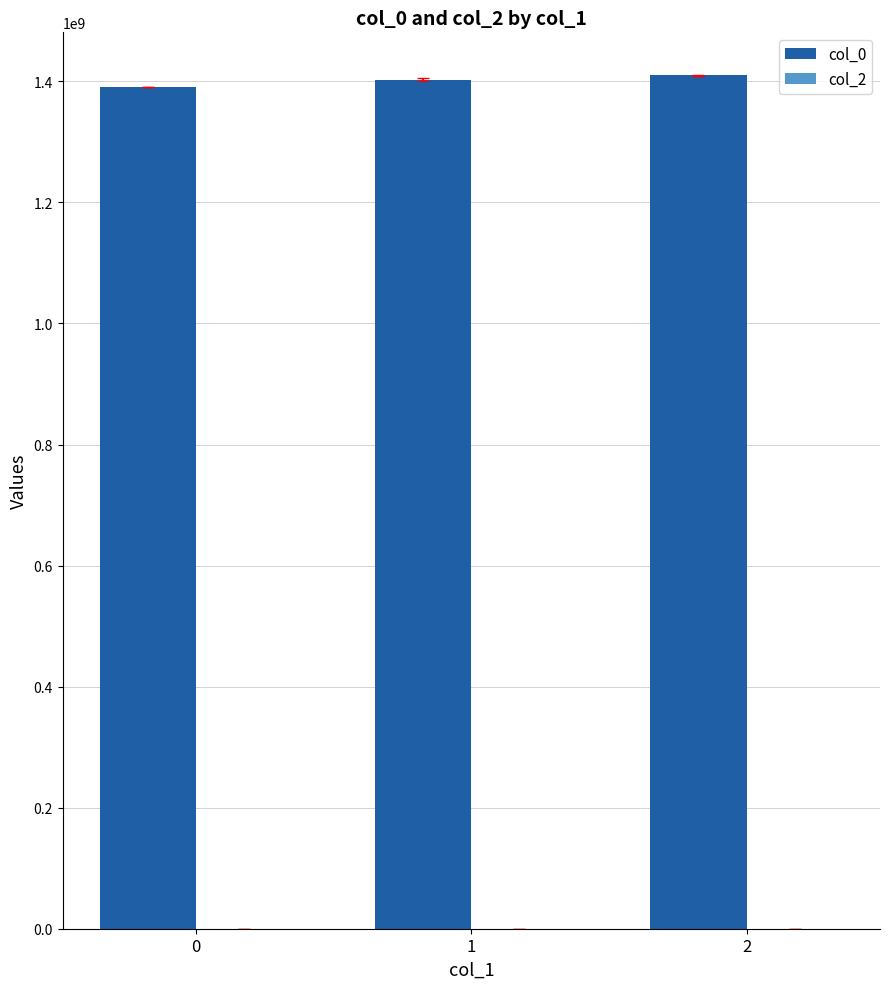

Reading left to right, transcribe all the data shown in this chart.

0=1391380867.0	1=1402814113.5	2=1409894272.0